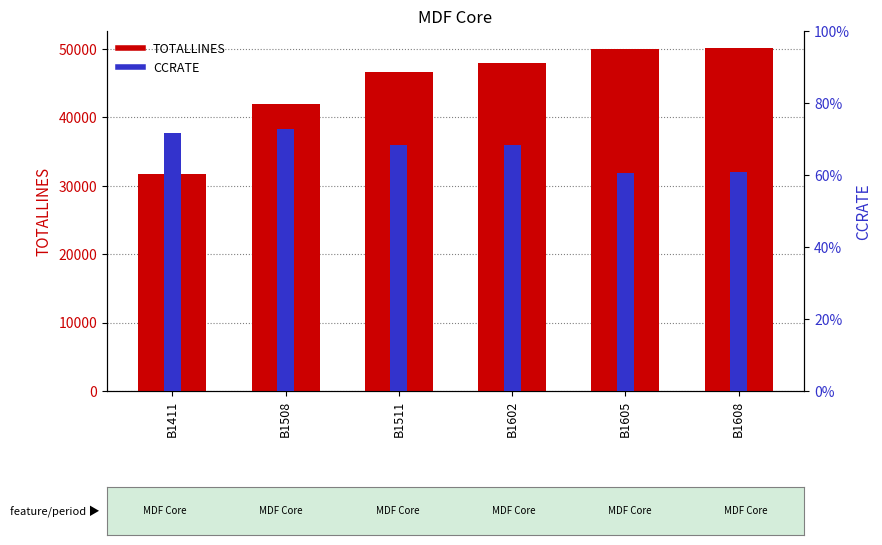

Which series changed the most between B1508 and B1511?

TOTALLINES